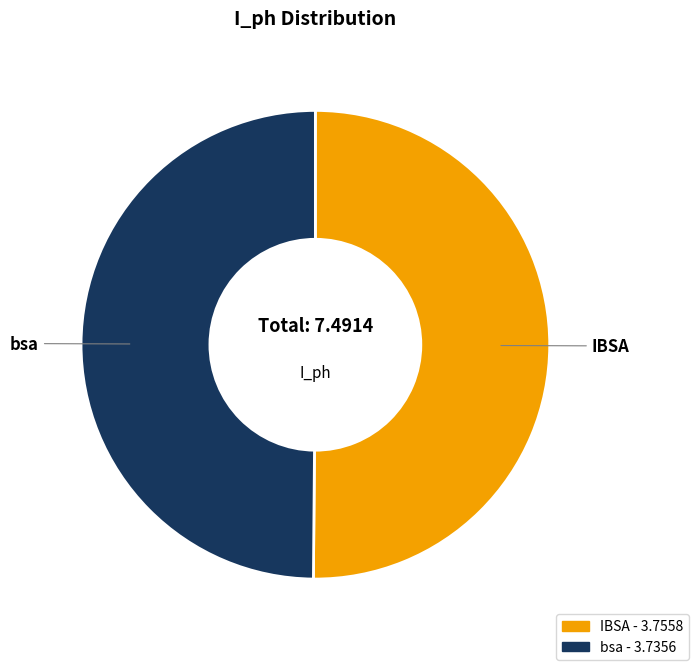

True or false: IBSA accounts for 55% of the total.

False